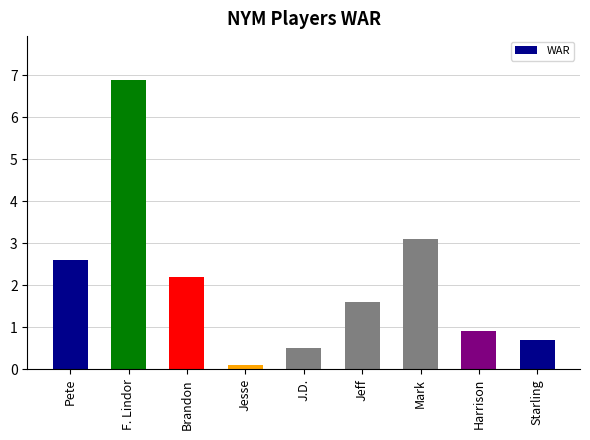

The value at J.D. is 0.5. True or false?

True